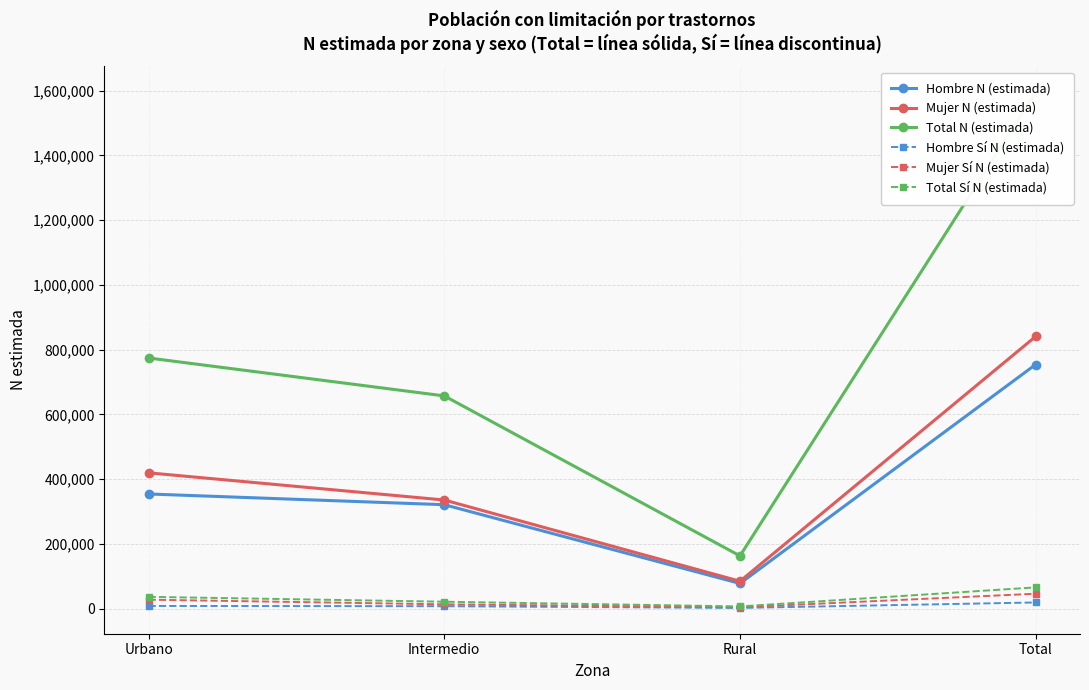

True or false: Mujer N (estimada) has a value of 29716 at Rural.

False